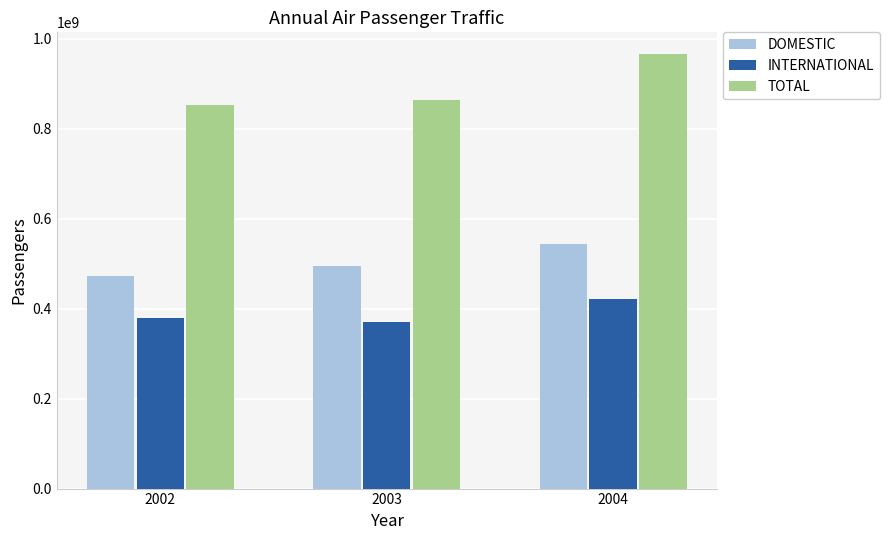

Is it true that TOTAL equals 851746234 at 2002?

True